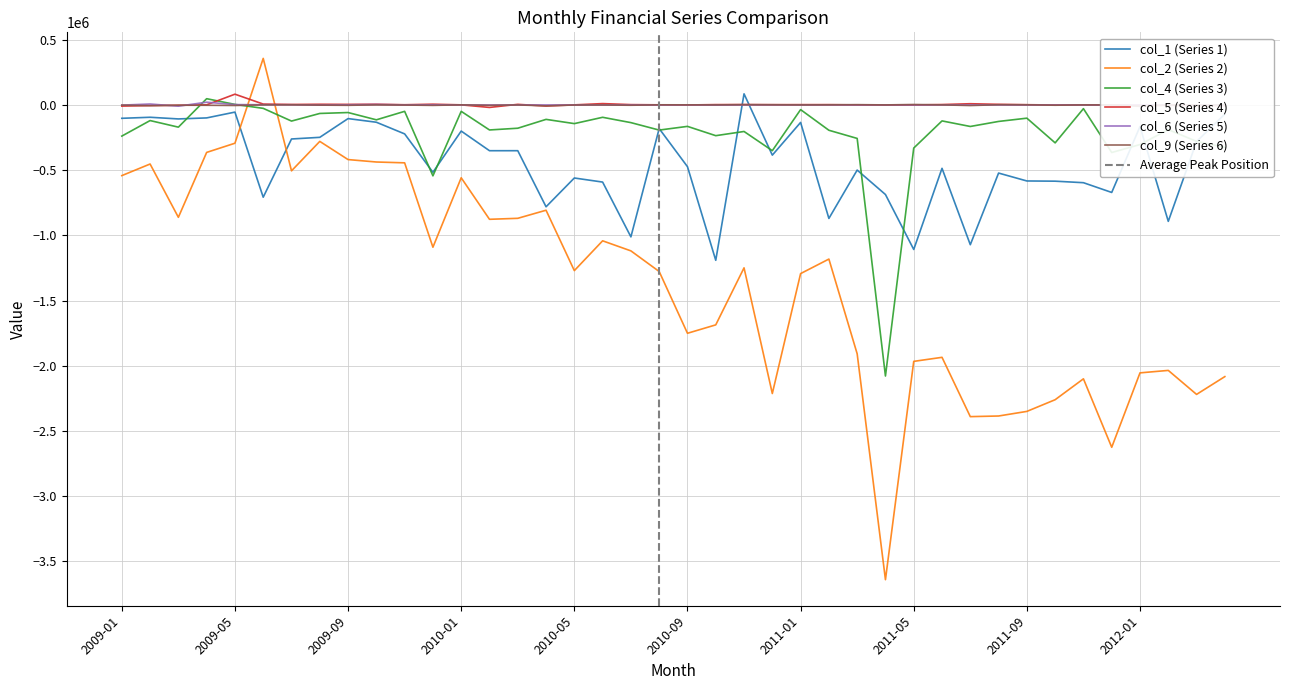

The value of col_5 (Series 4) at 2009-07 is 5076.0. True or false?

True